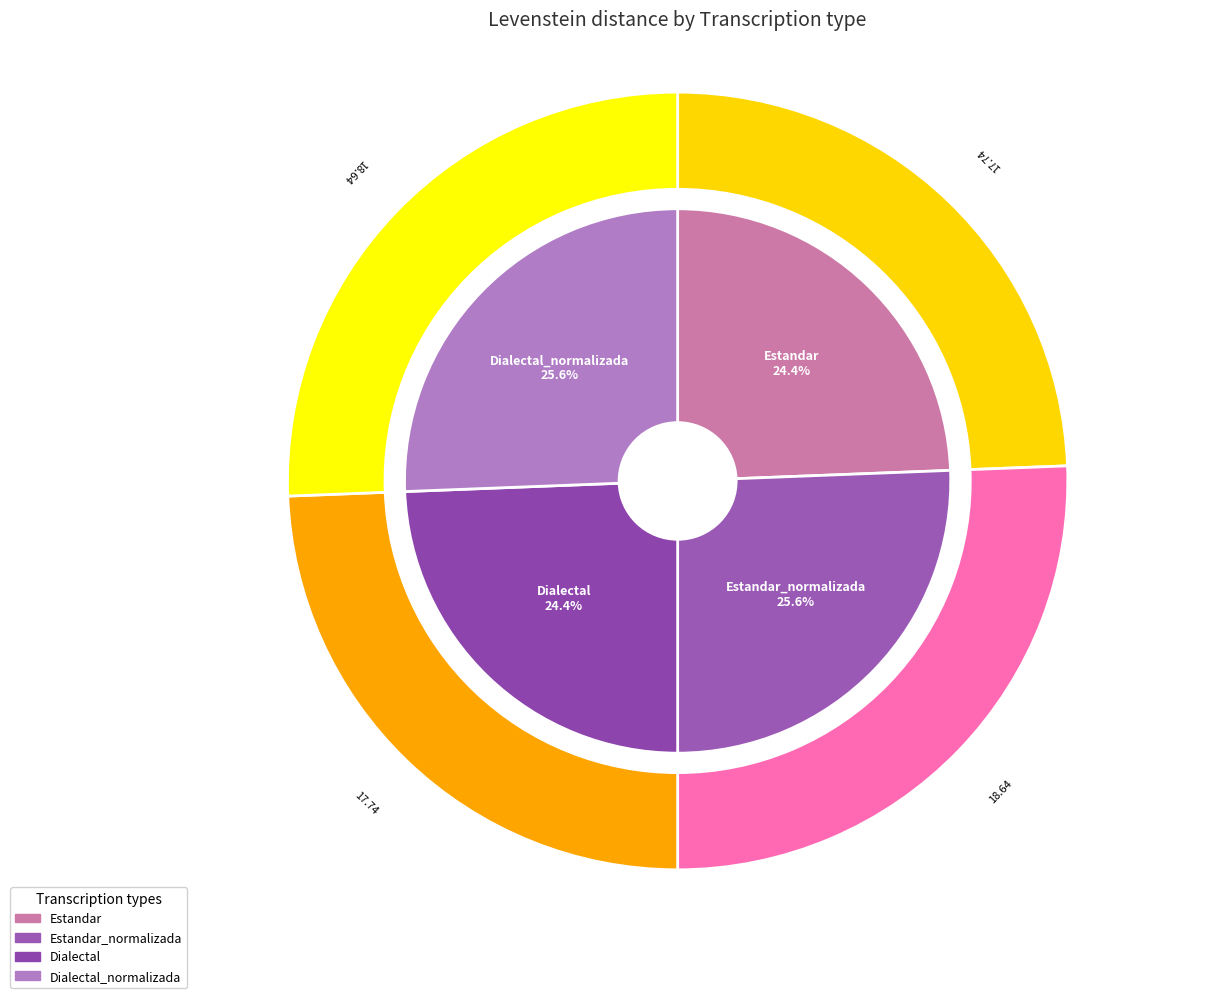

Which category has the biggest portion of the pie?

Estandar_normalizada